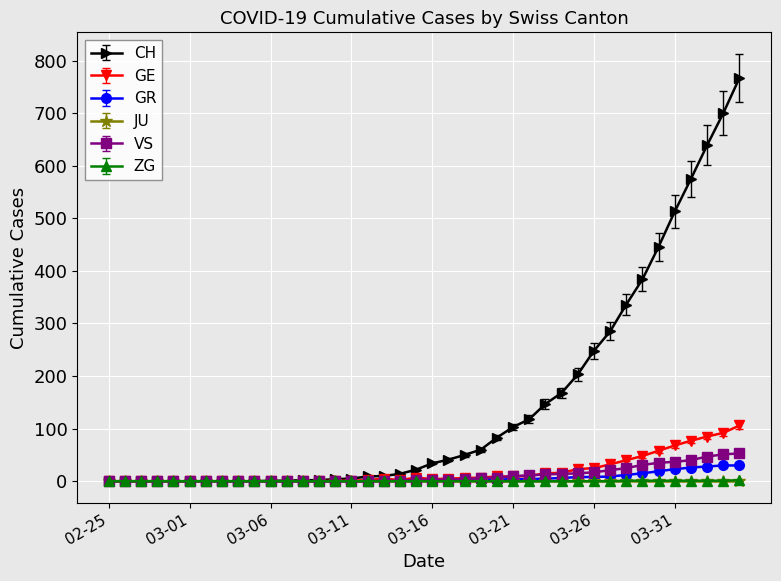

At how many categories does at least one series exceed 498?

5